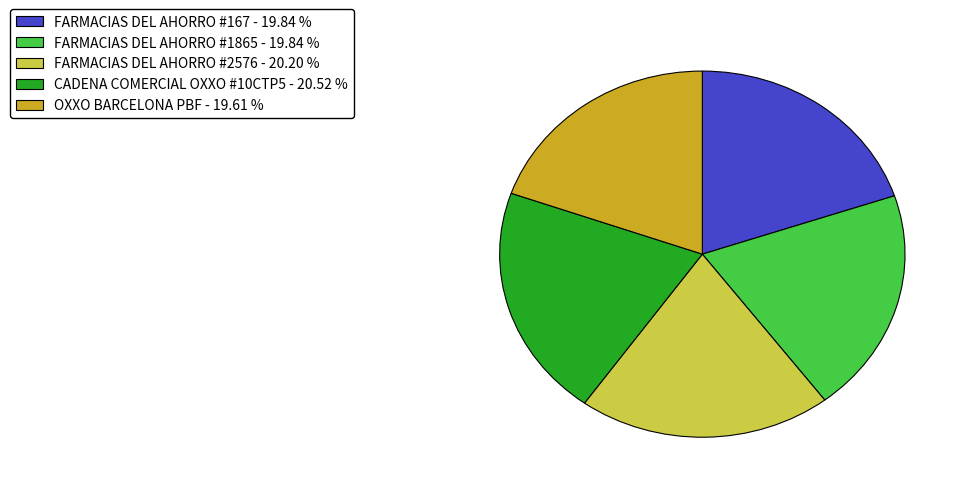

Is there any slice that represents more than half of the pie?

No